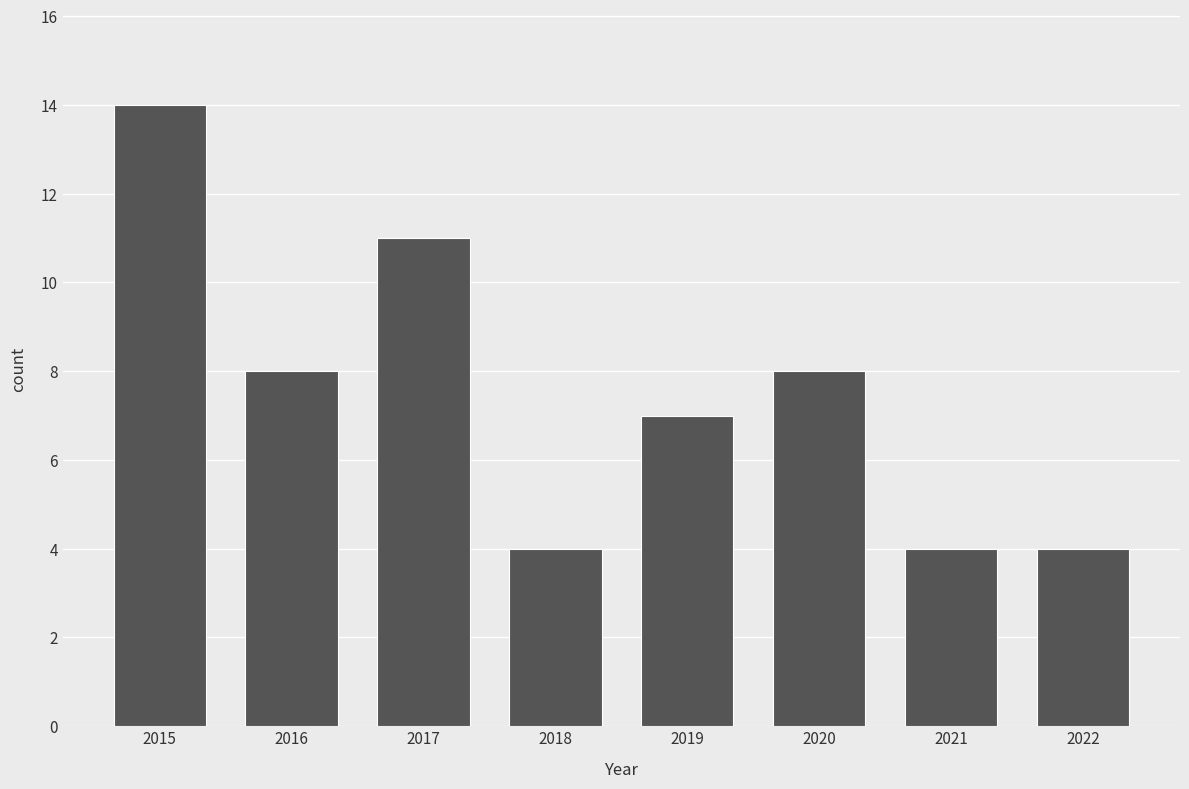

What is the difference between the second highest and minimum values?

7